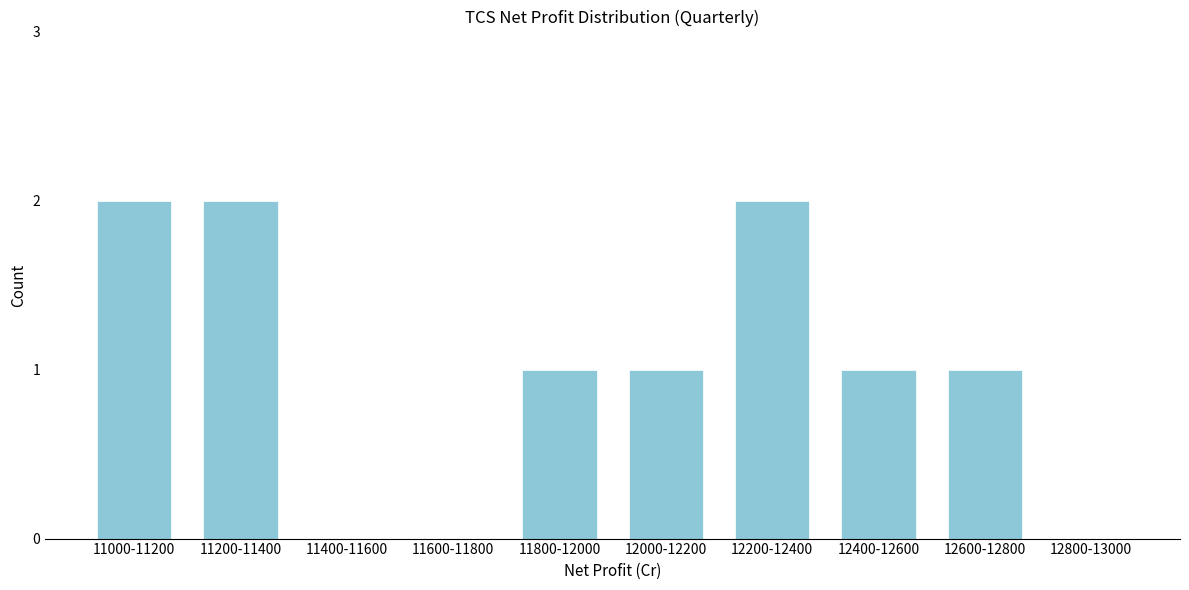

Between 11800-12000 and 11600-11800, which is larger?

11800-12000